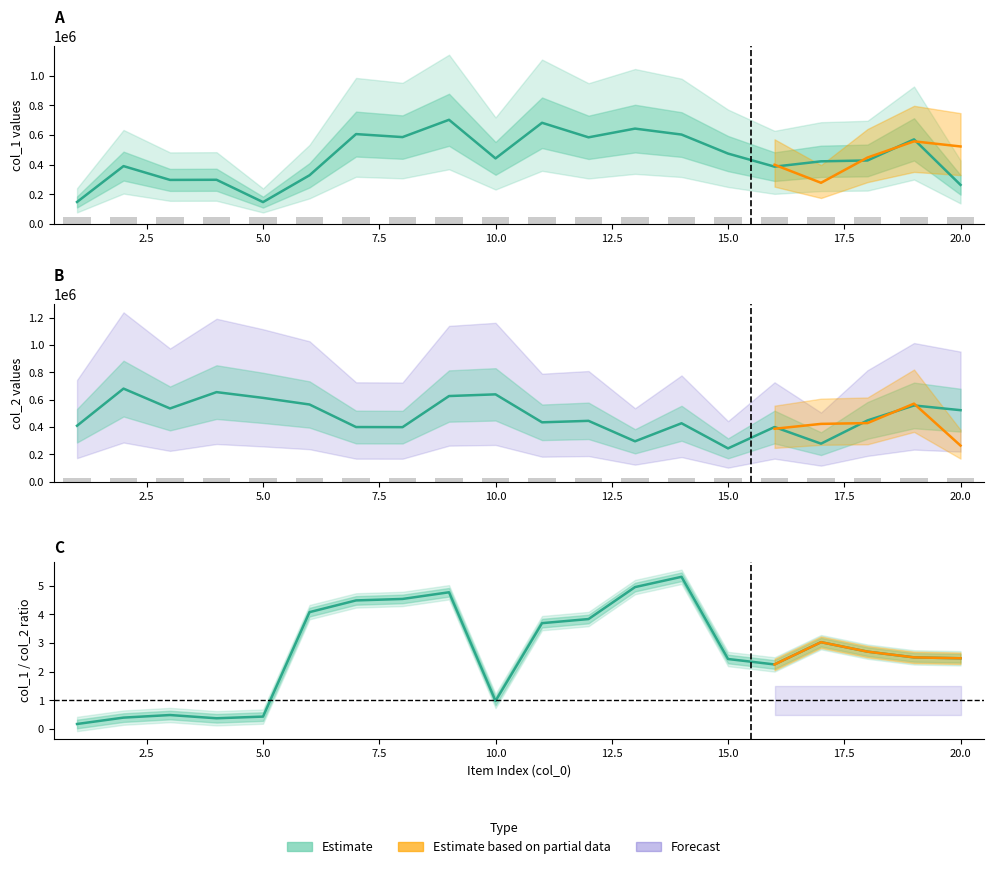

What is the greatest value displayed?

964961